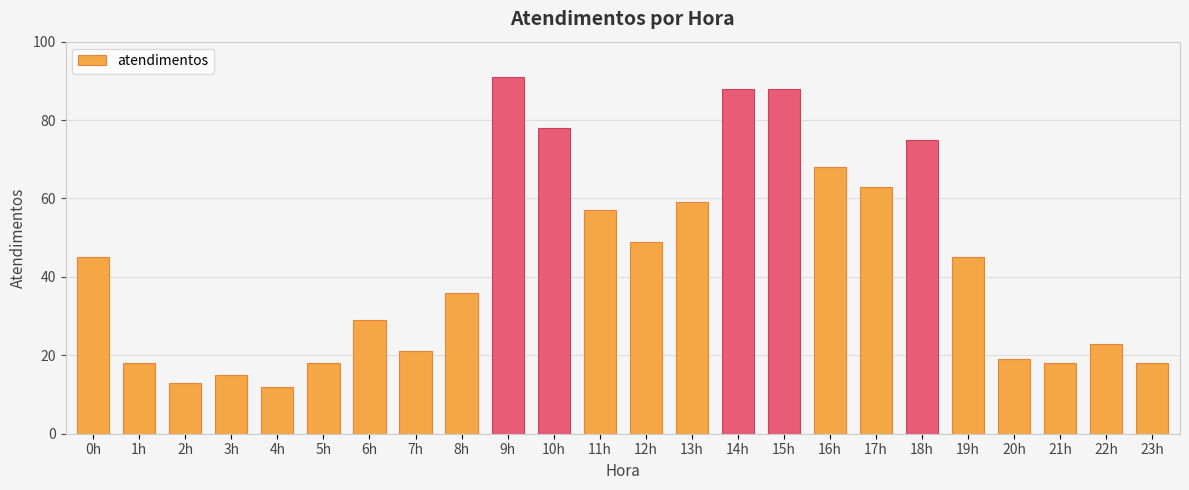

What is the greatest value displayed?

91